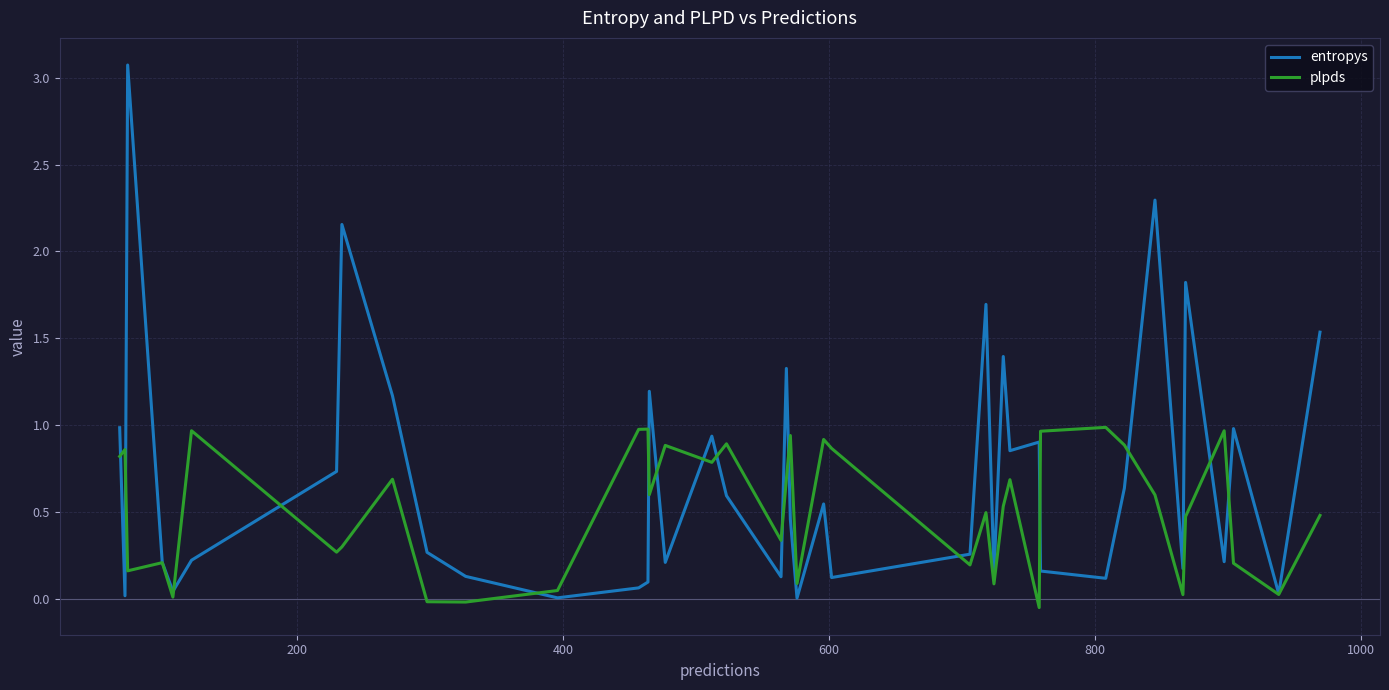

What is the greatest value displayed?

3.1